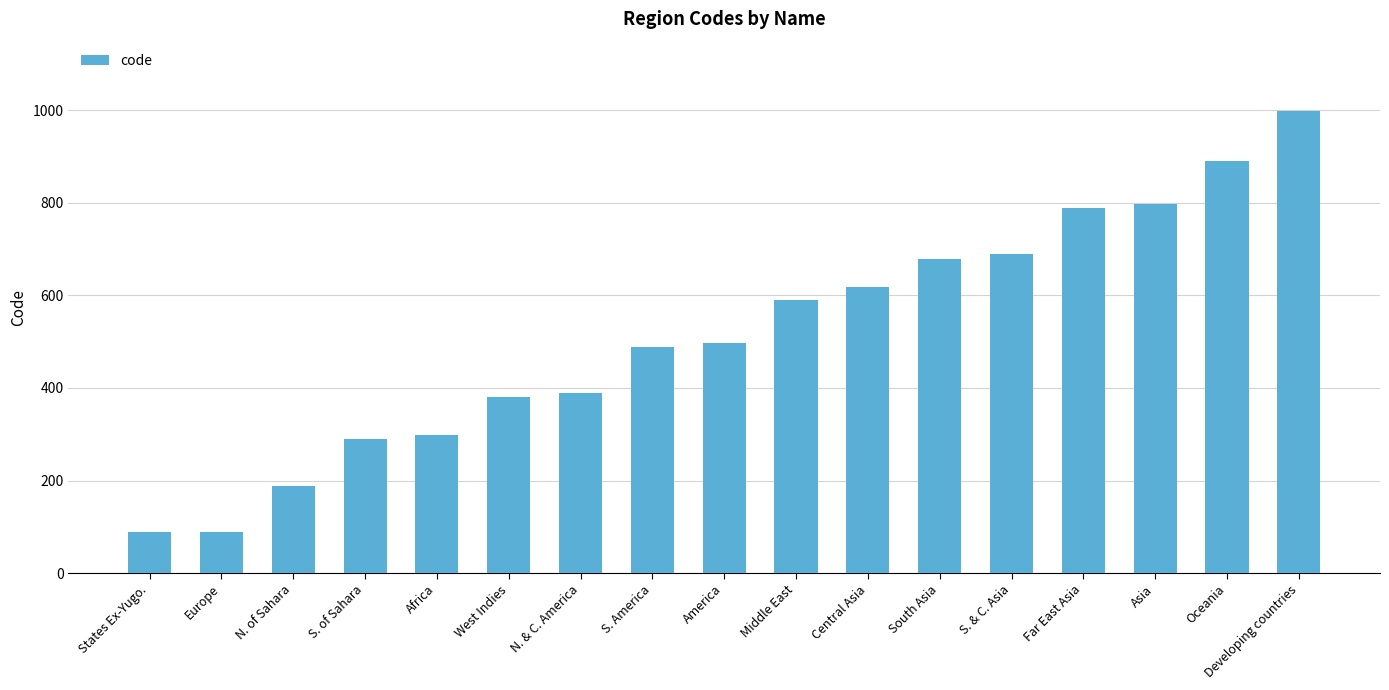

What is the minimum value shown in the chart?

88